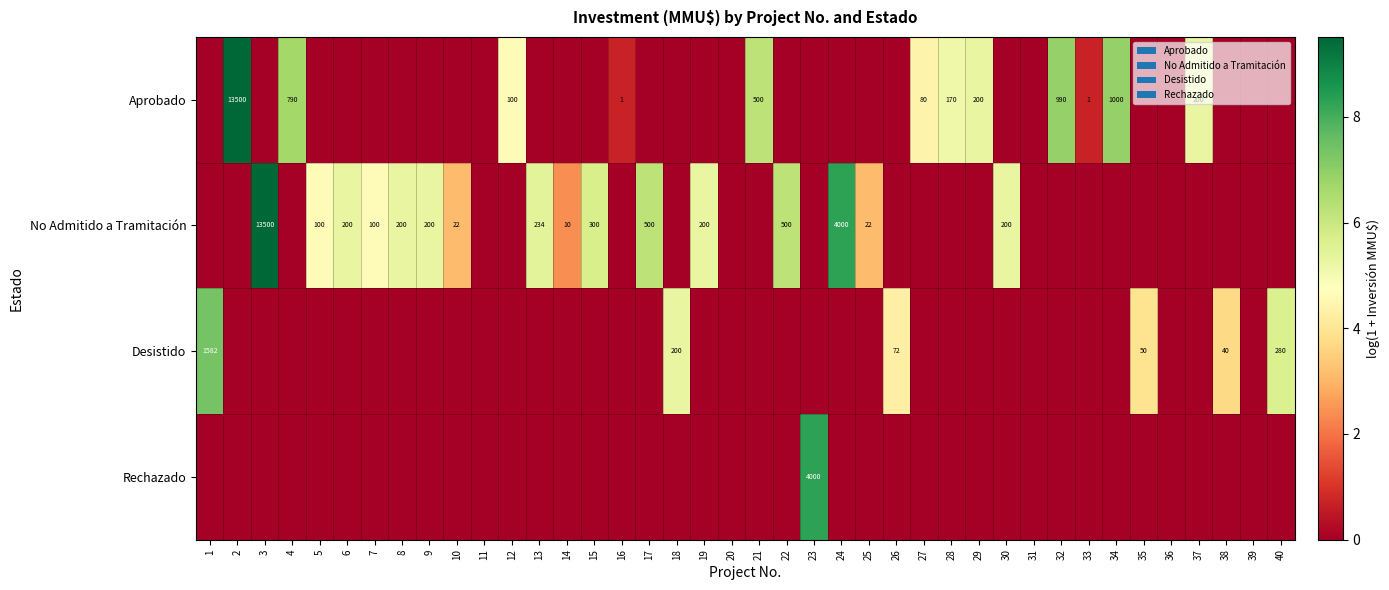

The value of Desistido at 18 is 328. True or false?

False